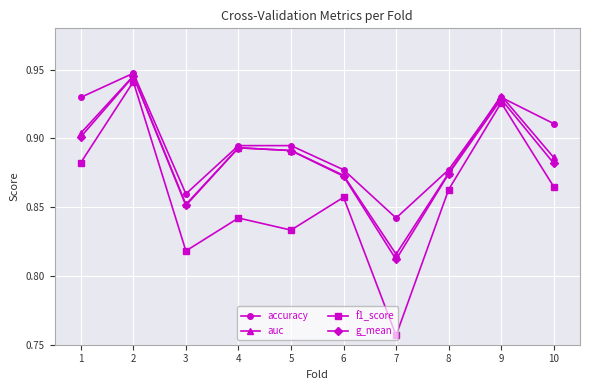

True or false: accuracy has a value of 0.9 at 4.

True